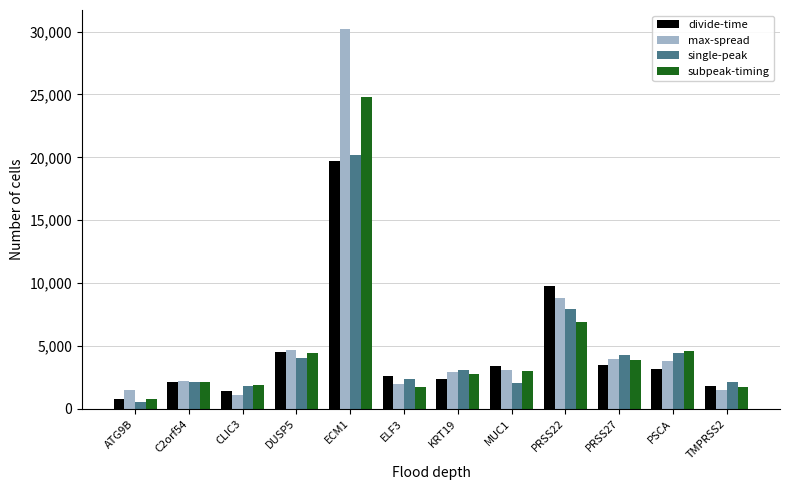

What is the difference between the highest and lowest values at PSCA?

1439.6